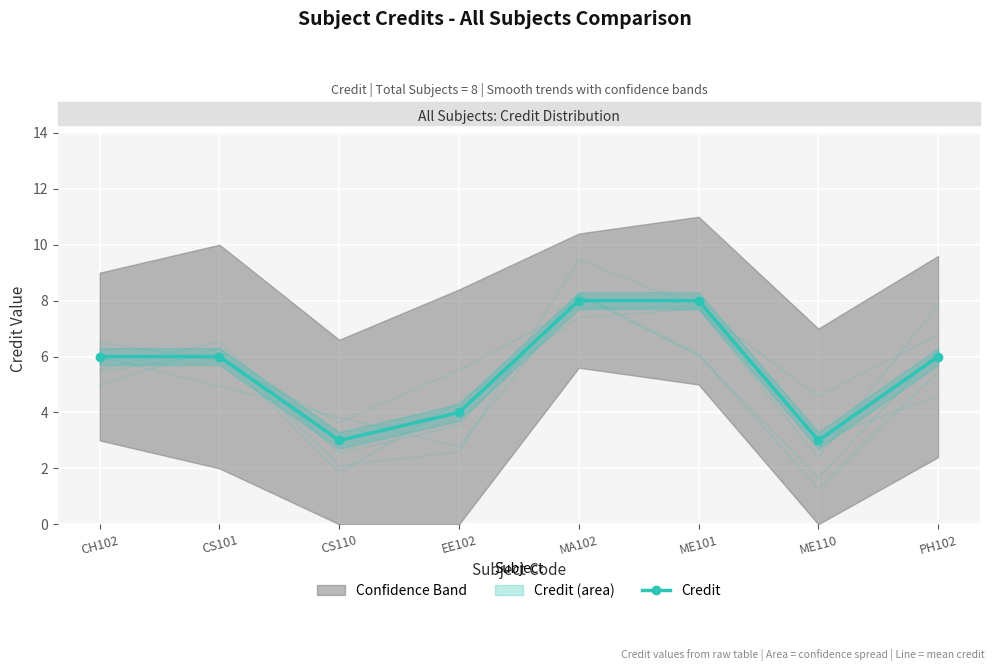

Reading left to right, transcribe all the data shown in this chart.

CH102=6	CS101=6	CS110=3	EE102=4	MA102=8	ME101=8	ME110=3	PH102=6